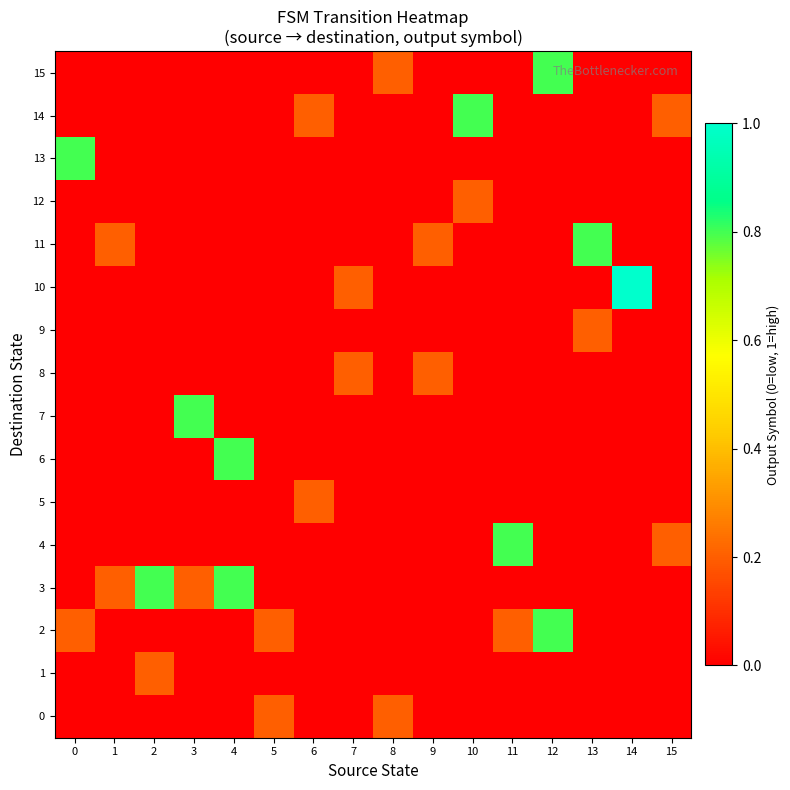

At 15, list the series in order from smallest to largest.

0, 1, 2, 3, 5, 6, 7, 8, 9, 10, 11, 12, 13, 15, 4, 14